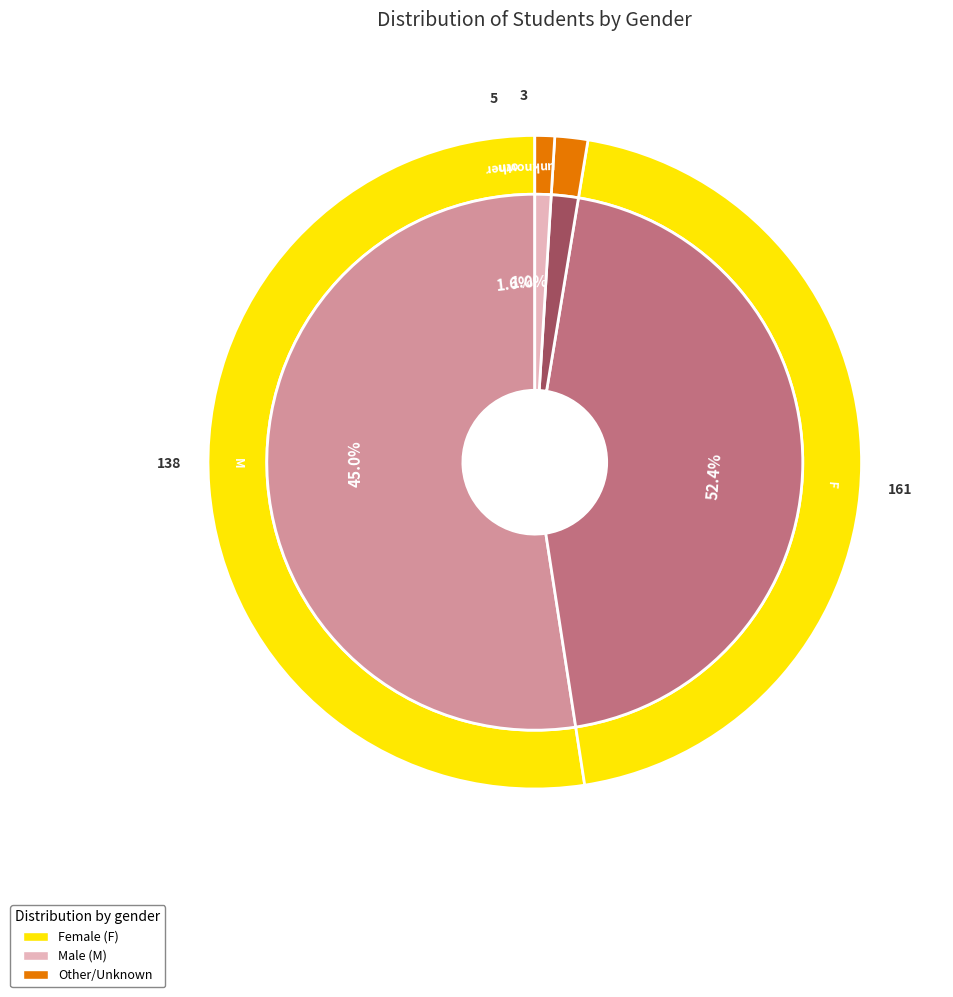

How much of the chart is everything except other?

98.4%